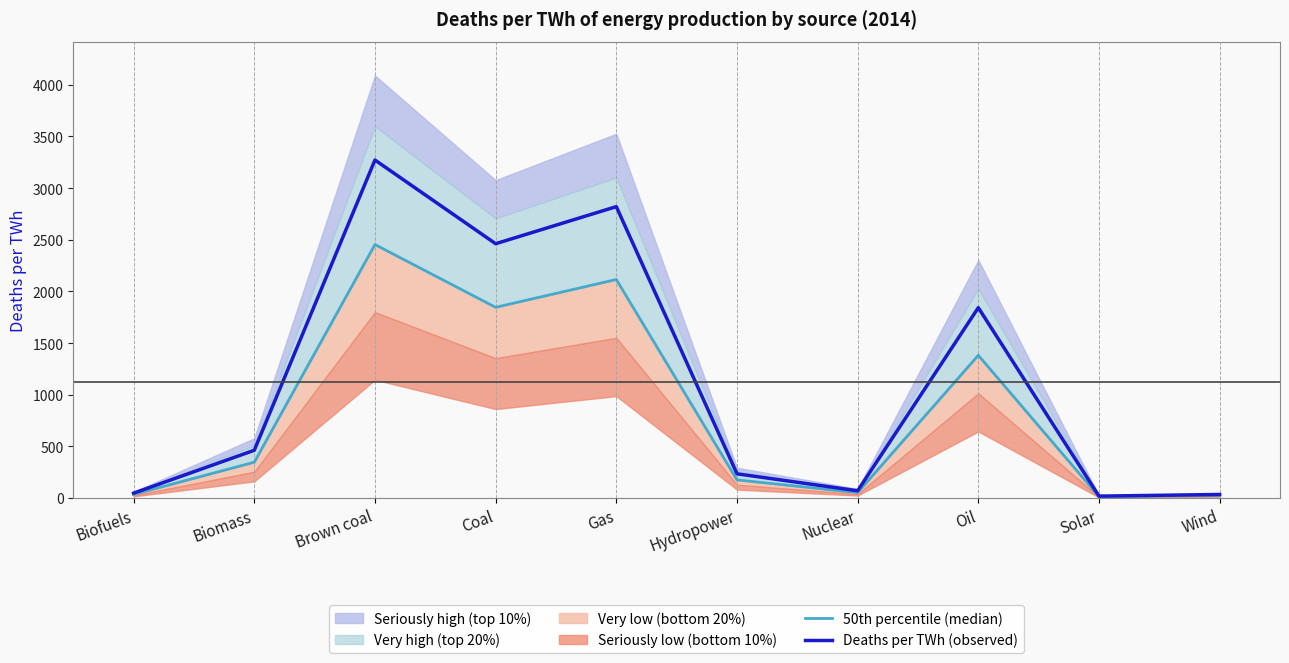

What is the approximate value of 50th percentile (median) at Biomass?

347.2